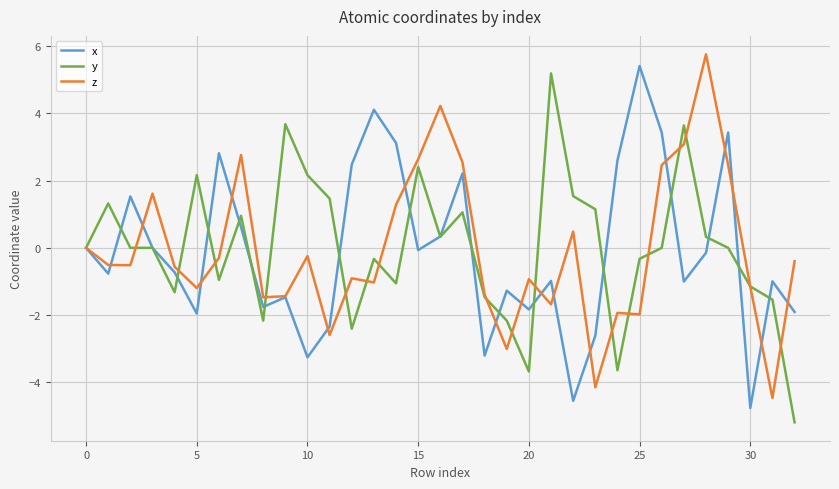

True or false: y and x intersect in this chart.

True